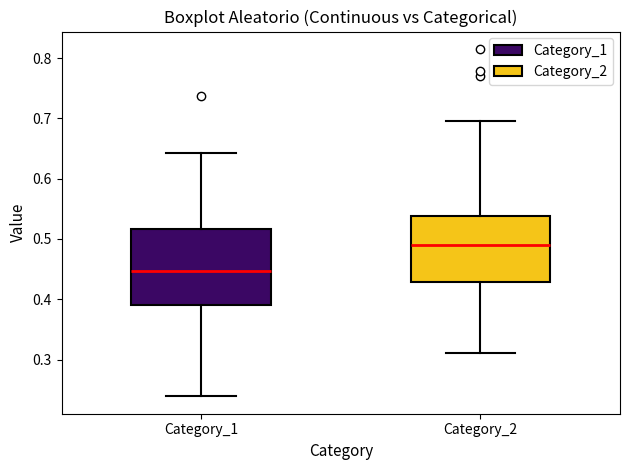

Reading left to right, transcribe this box plot: for each box, give where its median line is, the range the box spans, and where its two whiskers end, as read against the y-axis. The values are not printed on the chart, so give them approximately, as read against the axis.

Category_1: median 0.45, box 0.39 to 0.52, whiskers 0.24 to 0.64
Category_2: median 0.49, box 0.43 to 0.54, whiskers 0.31 to 0.70